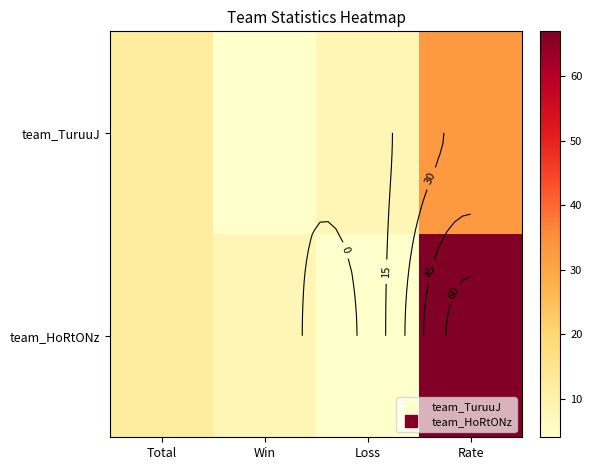

At which label is team_HoRtONz closest to 35?

Total